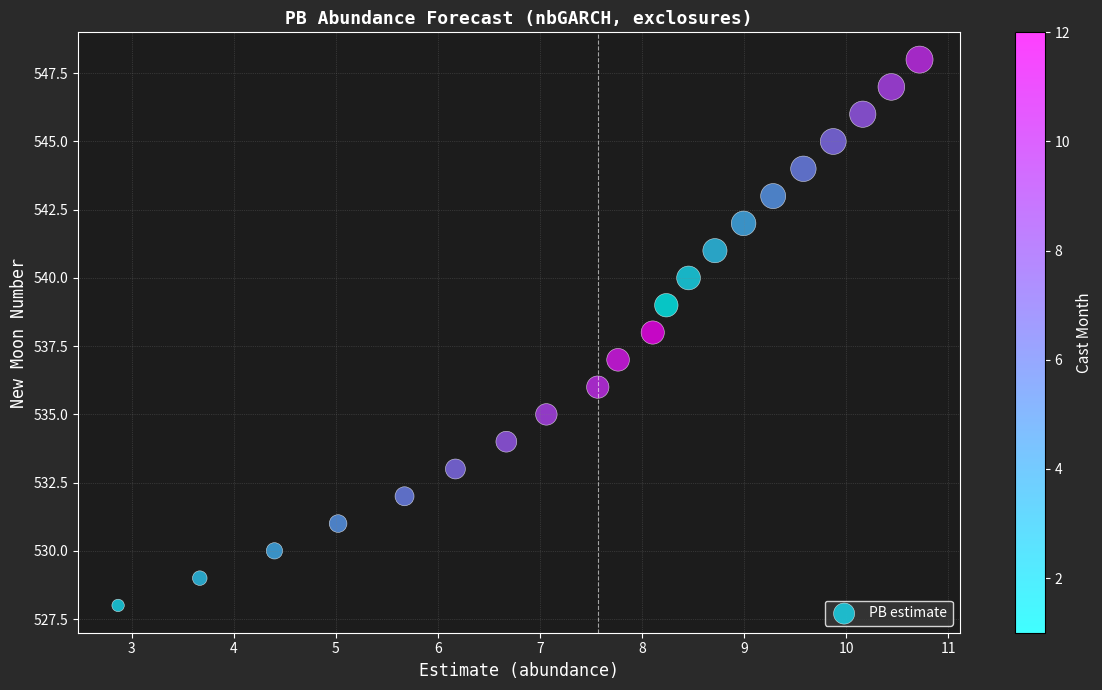

How many data points are displayed?

21